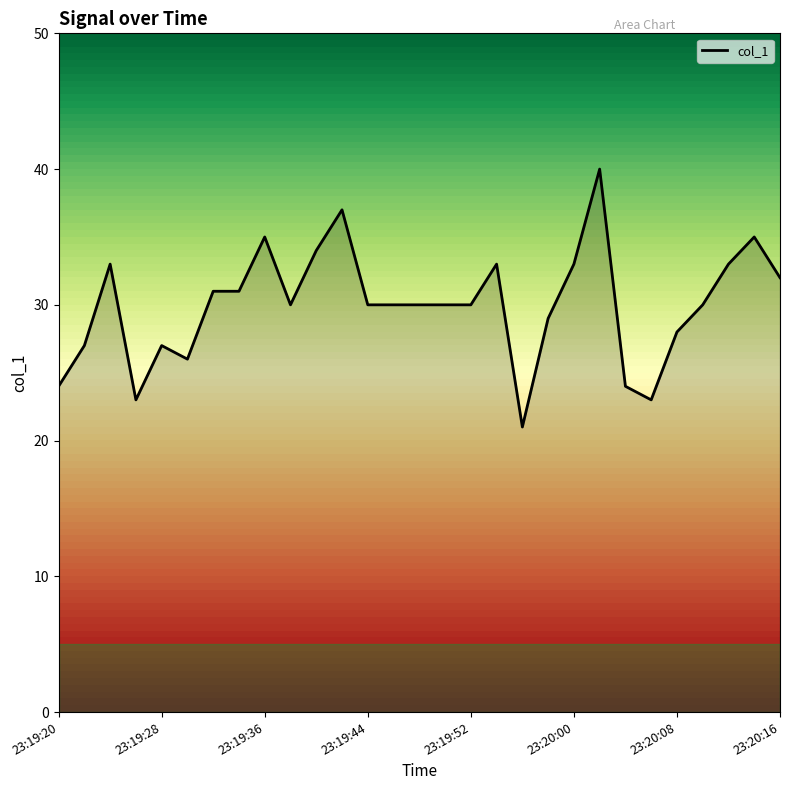

What is the minimum value shown in the chart?

21